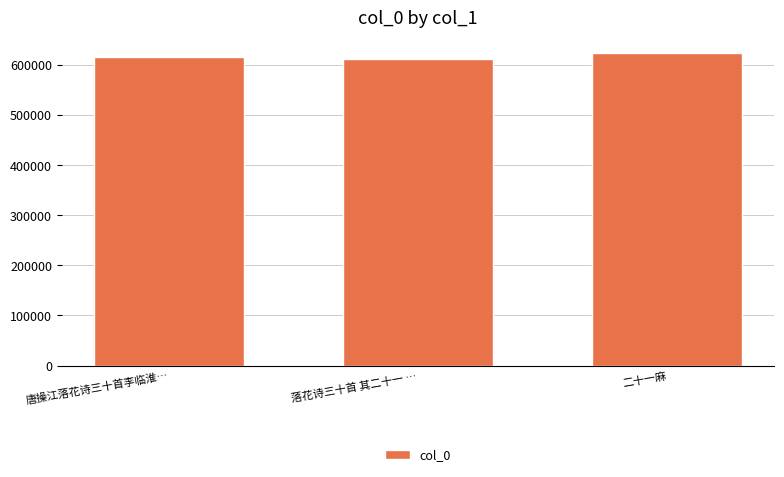

What is the label of the 1st bar from the left?

唐操江落花诗三十首李临淮…